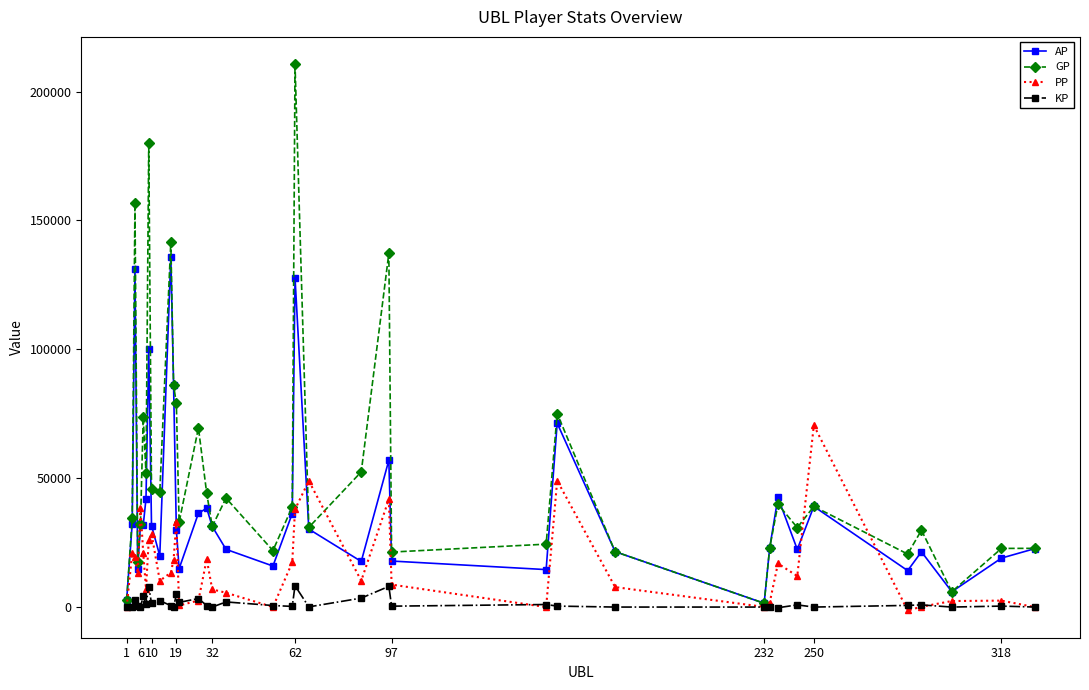

What is the maximum value for KP?

8276.3